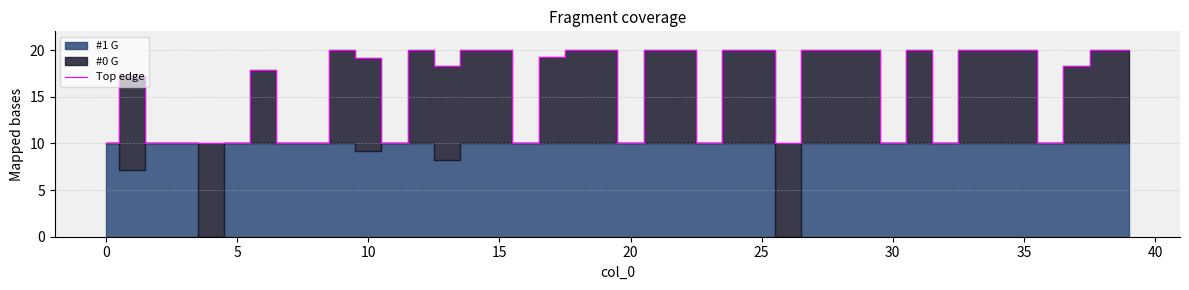

How many categories are shown in the chart?

40